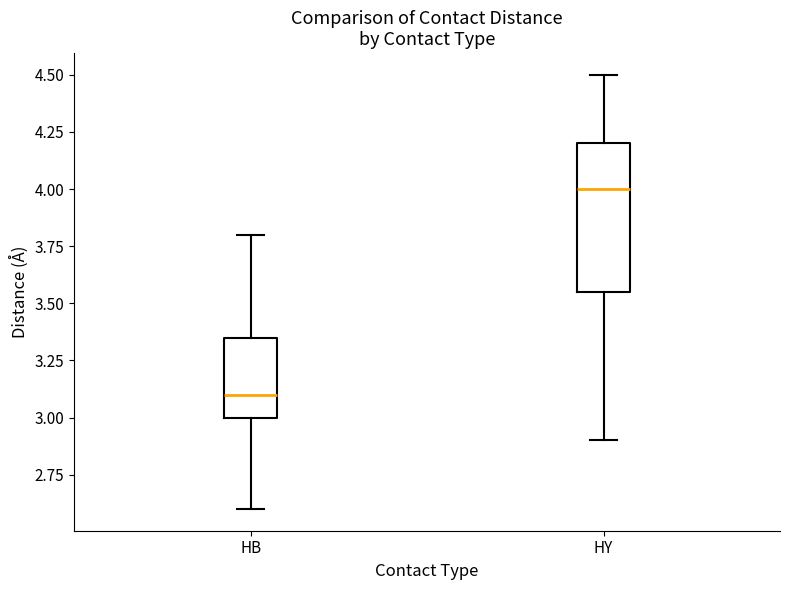

Reading left to right, transcribe this box plot: for each box, give where its median line is, the range the box spans, and where its two whiskers end, as read against the y-axis. The values are not printed on the chart, so give them approximately, as read against the axis.

HB: median 3.10, box 3.00 to 3.35, whiskers 2.60 to 3.80
HY: median 4.00, box 3.55 to 4.20, whiskers 2.90 to 4.50